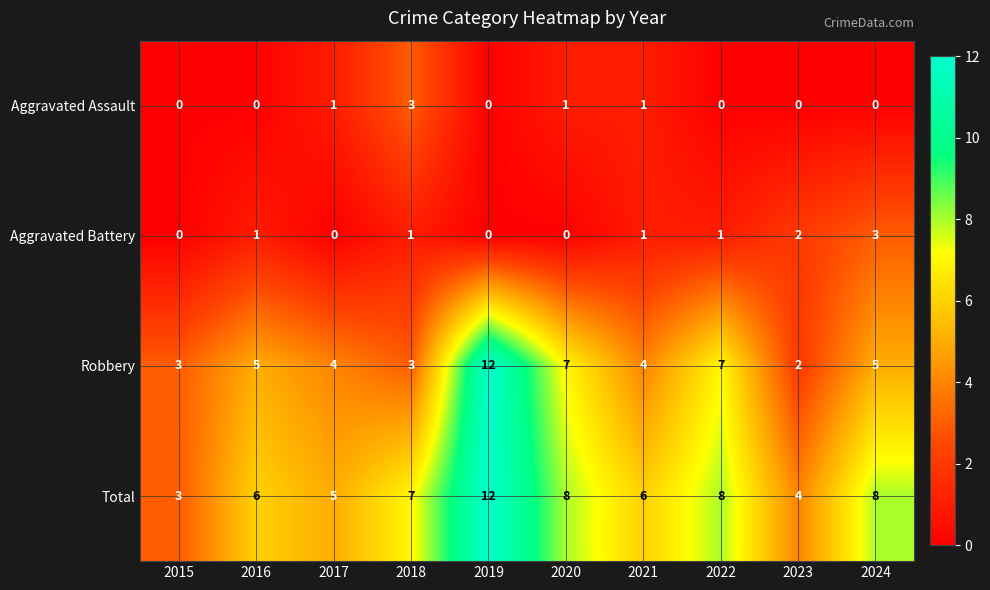

Which series has the largest range (max minus min)?

Robbery